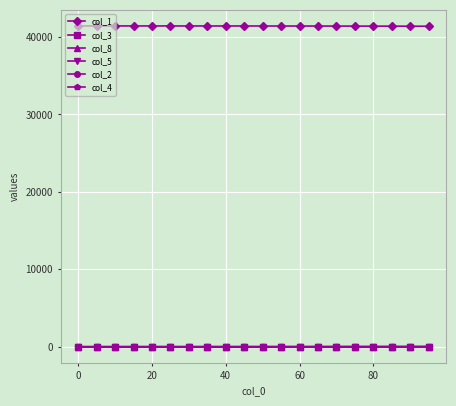

At how many categories does at least one series exceed 11803?

20